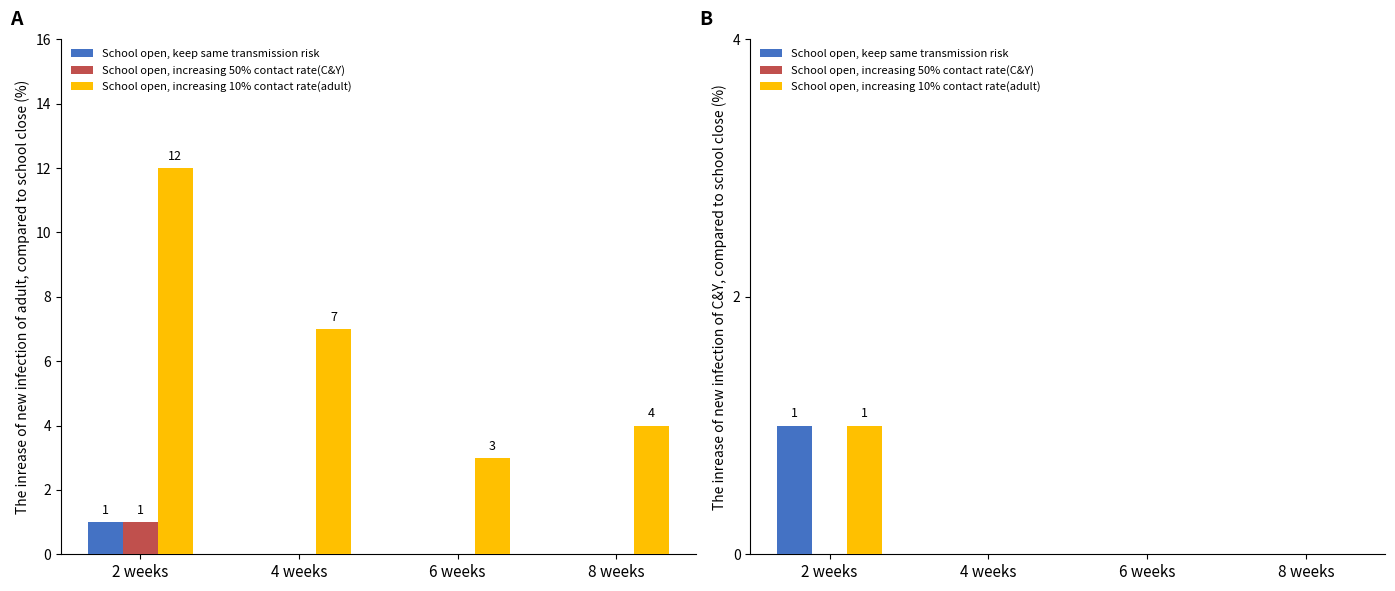

How many groups of bars are there?

4